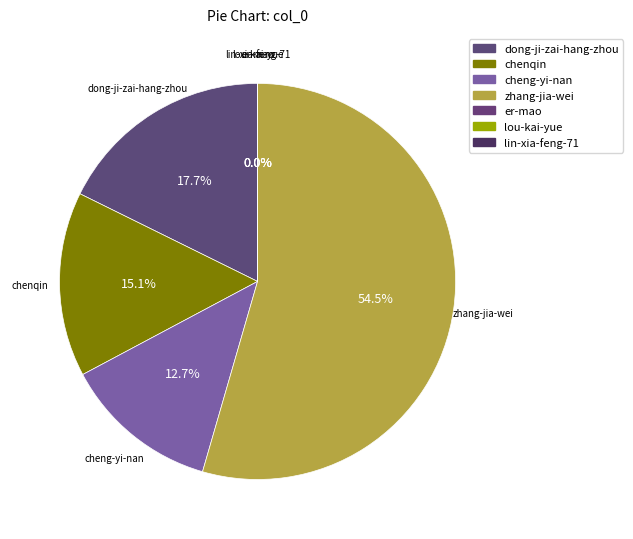

Is the sum of chenqin and cheng-yi-nan greater than half?

No